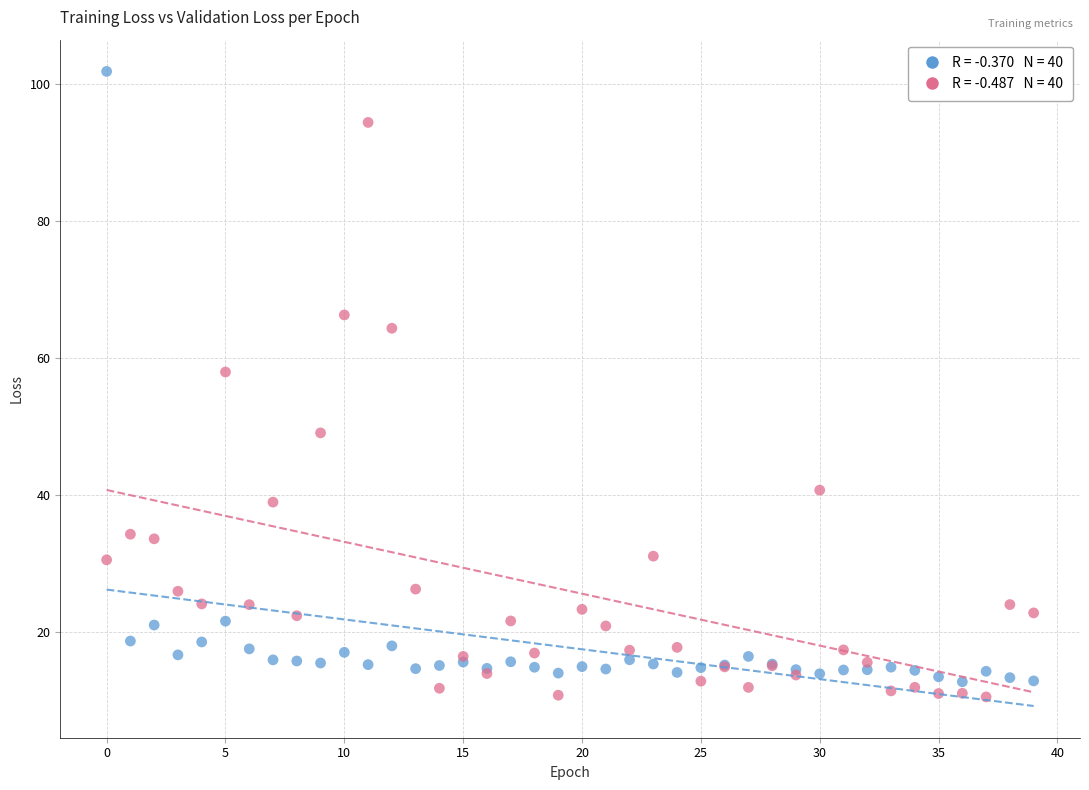

Across all series, what Y value is closest to 56?

57.9